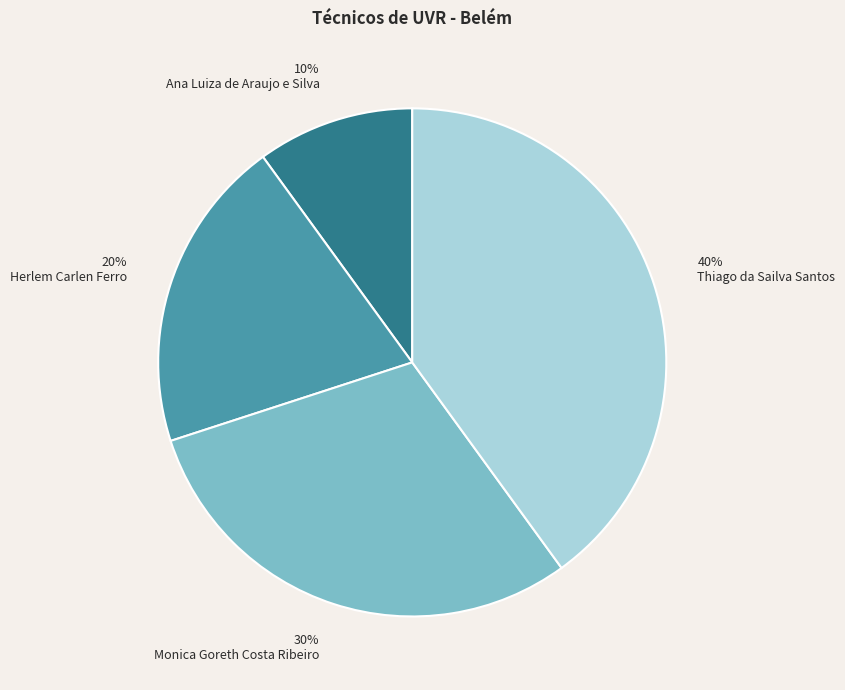

Which category has the biggest portion of the pie?

Thiago da Sailva Santos